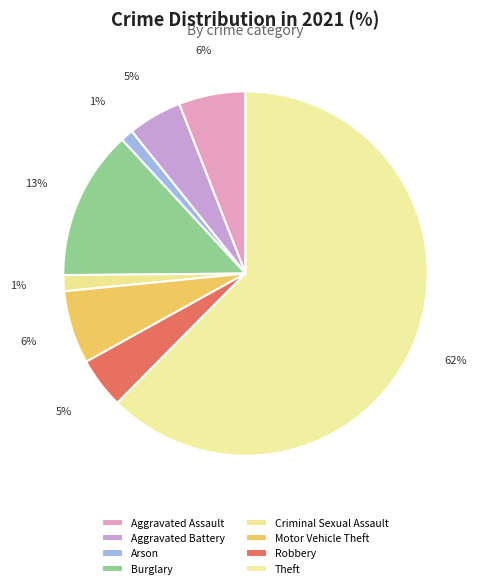

Is there a majority slice in this chart?

Yes